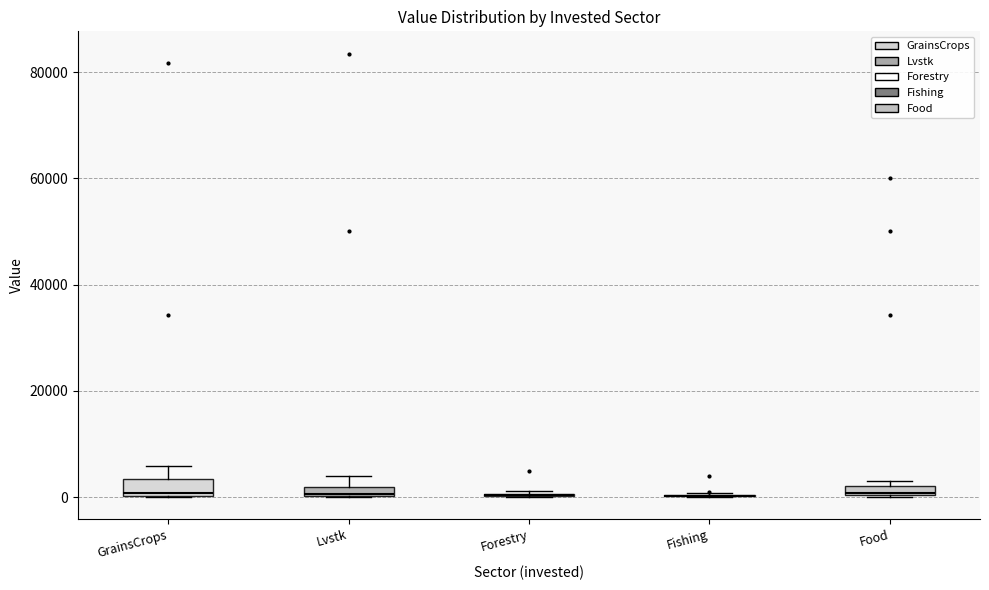

Where is the lower edge of the box for Lvstk on the y-axis? The values are not printed on the chart, so give them approximately, as read against the axis.

0